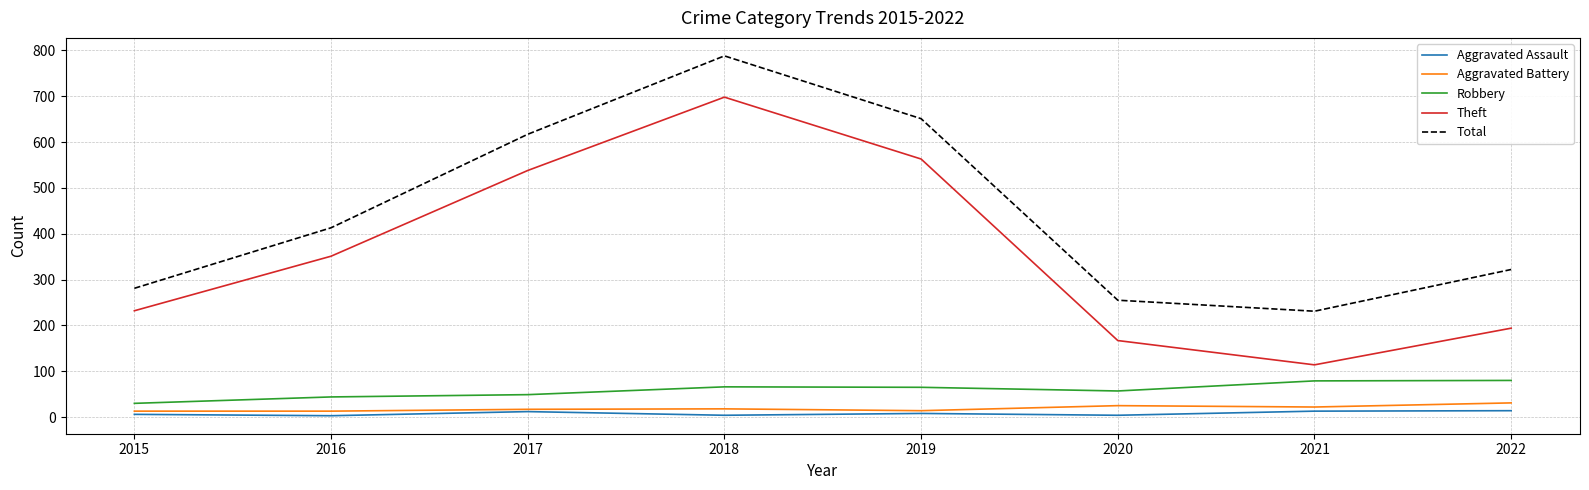

True or false: Total and Robbery cross at least once.

False